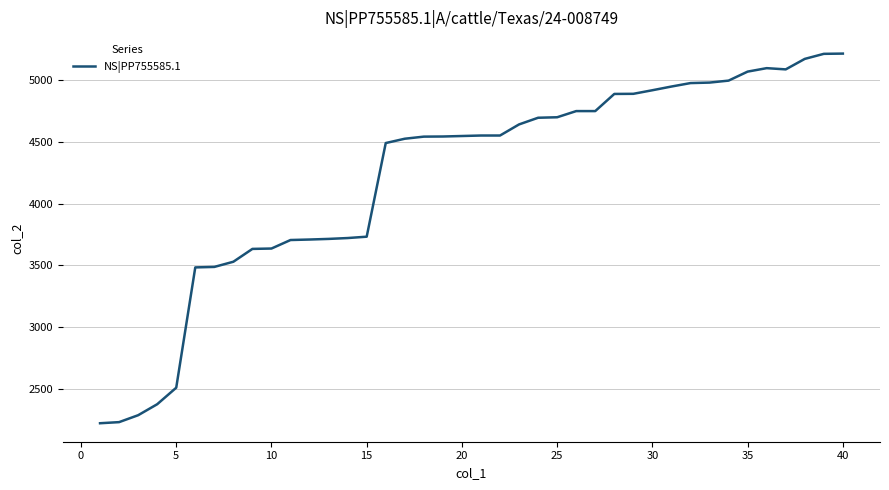

What is the difference between the maximum and minimum values?

2996